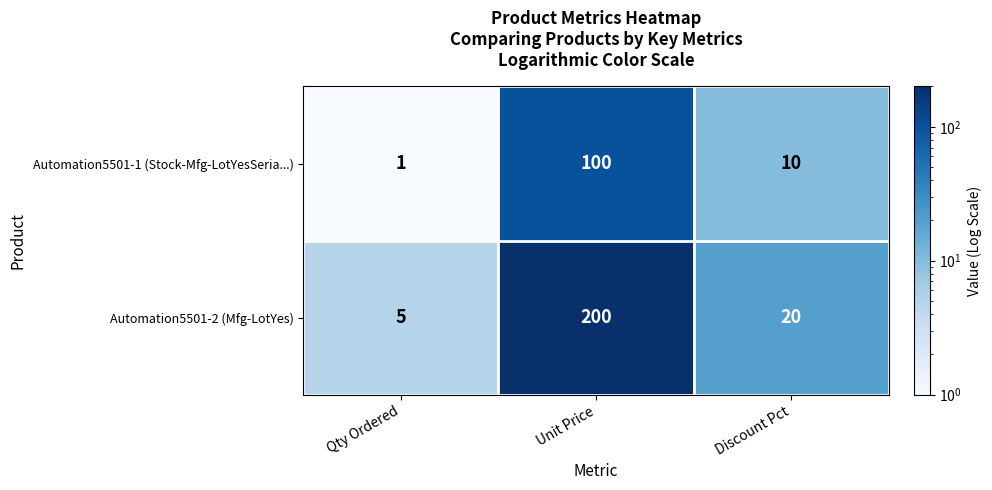

Rank the series at Unit Price from highest to lowest value.

Automation5501-2 (Mfg-LotYes), Automation5501-1 (Stock-Mfg-LotYesSeria...)